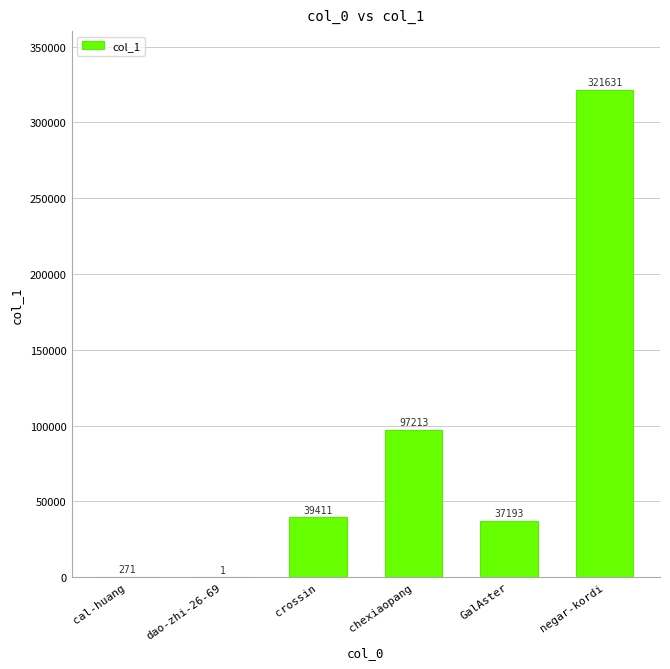

Is it true that the value at GalAster is 37193?

True